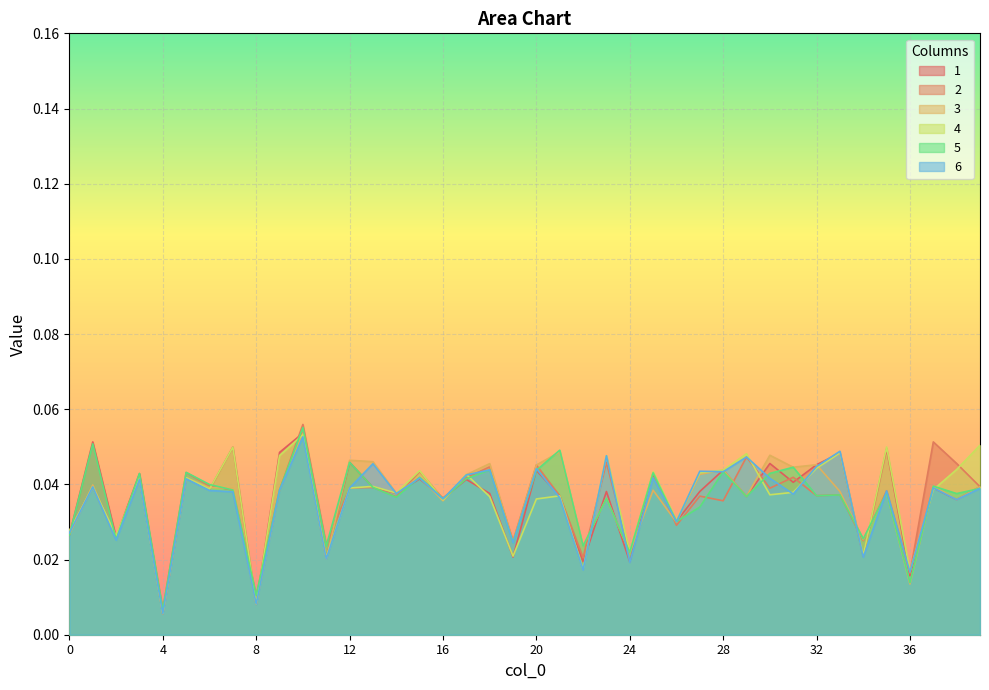

At which label does 5 reach its minimum?

4